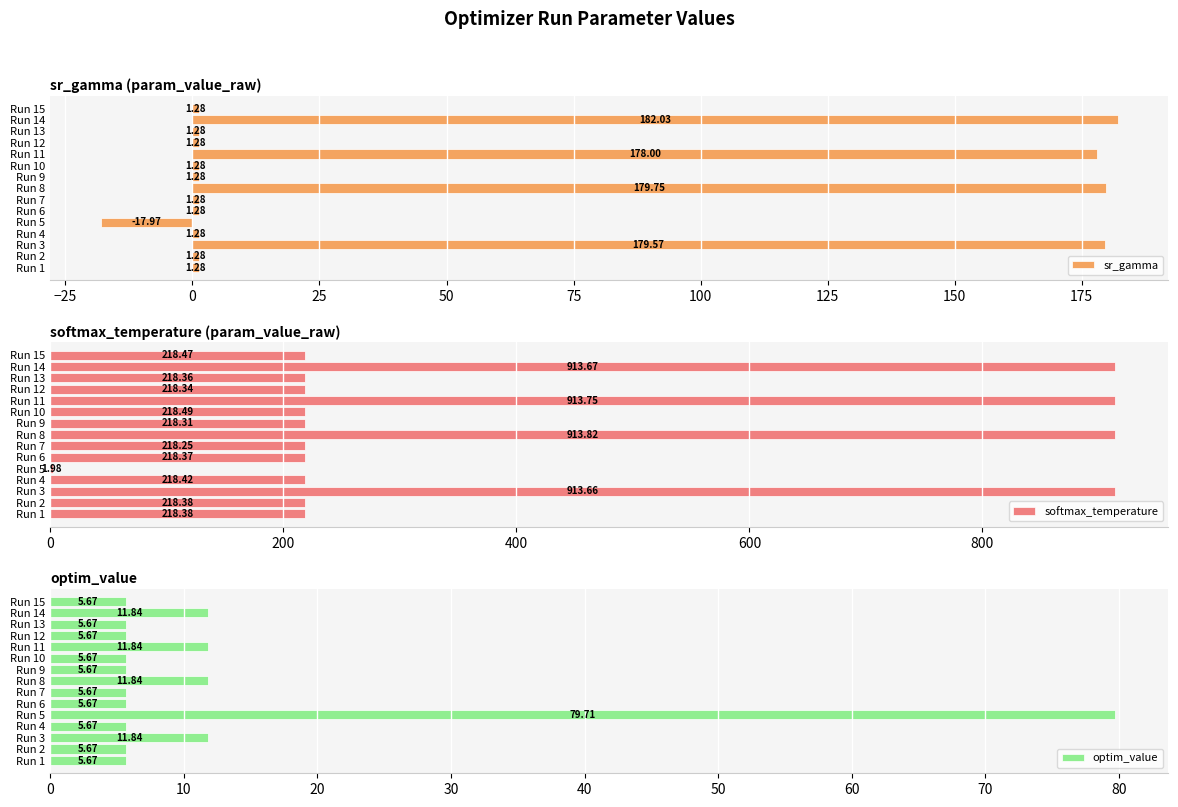

At how many categories does at least one series exceed 32?

15